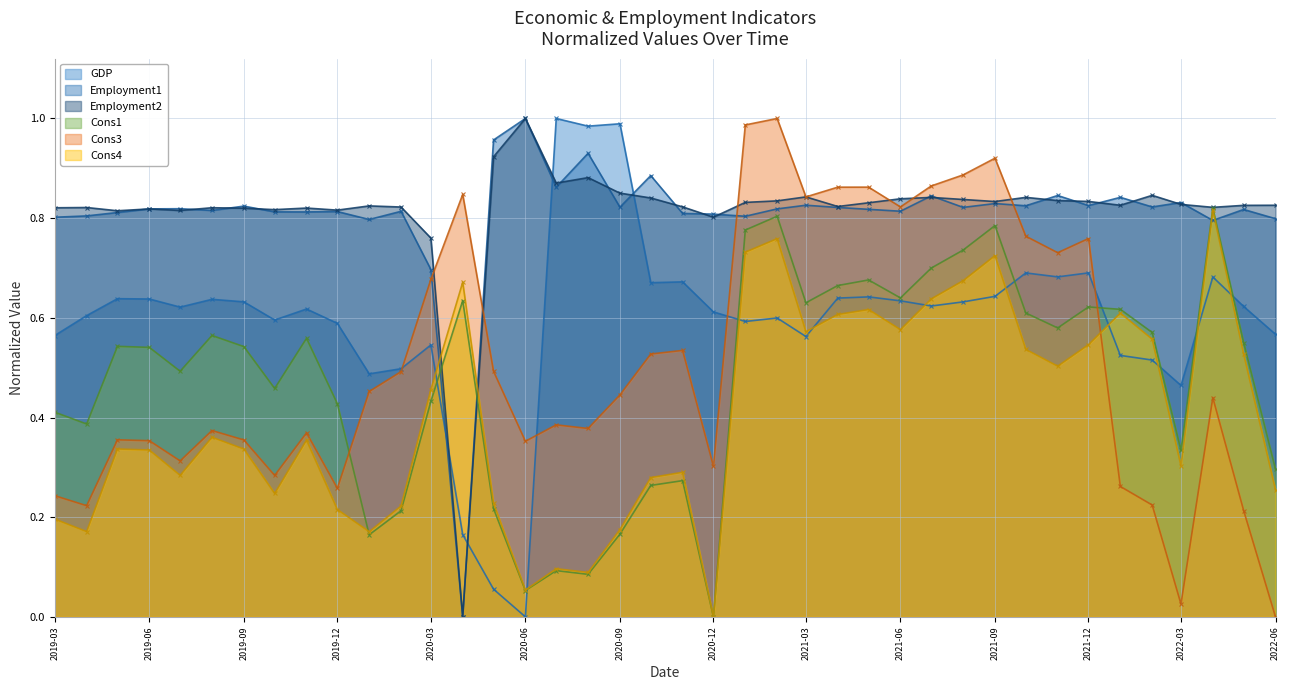

Where is the first local maximum for Cons4?

2019-05